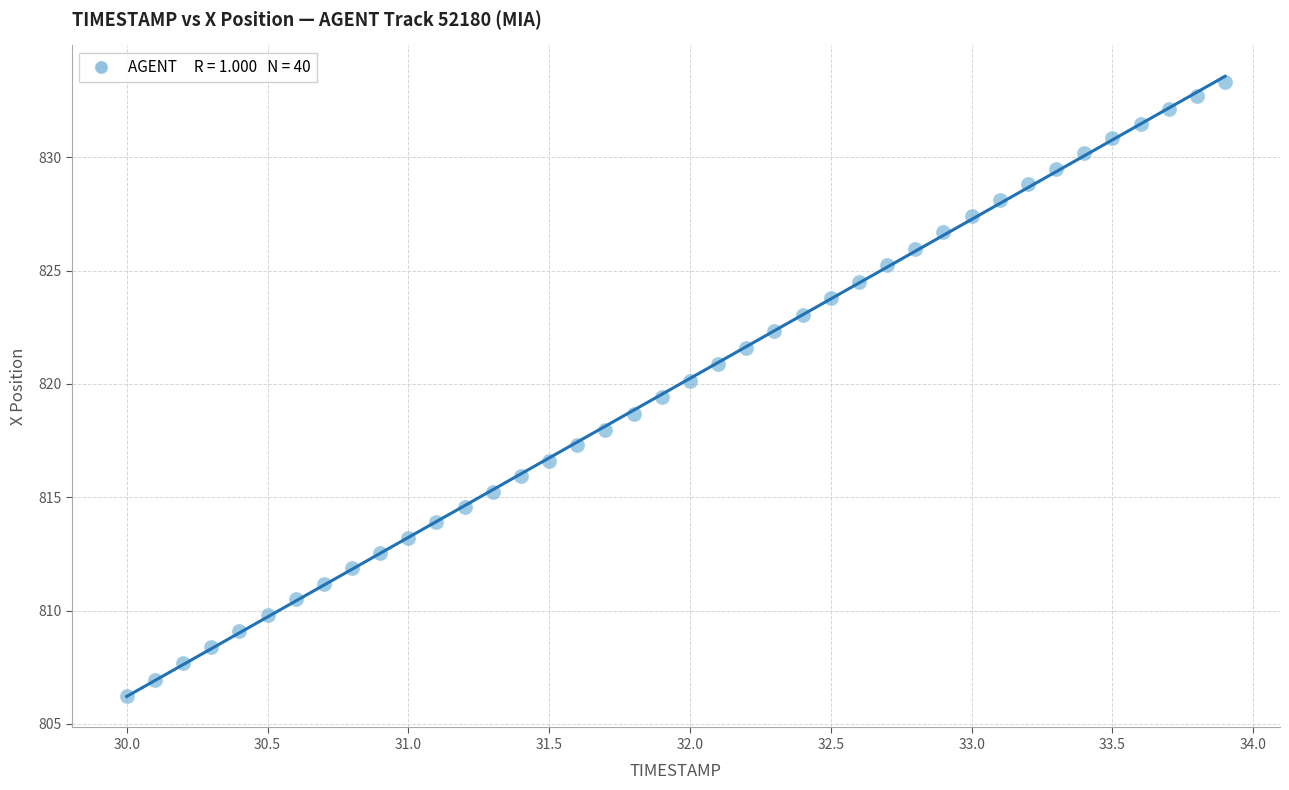

What is the range of X values (max minus min)?

3.9